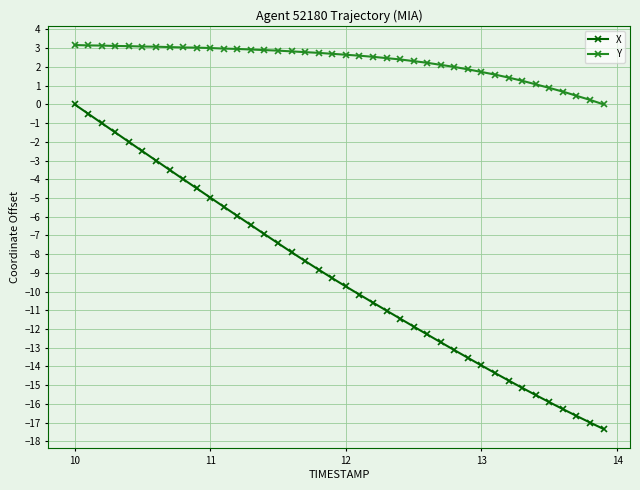

True or false: X and Y intersect in this chart.

False